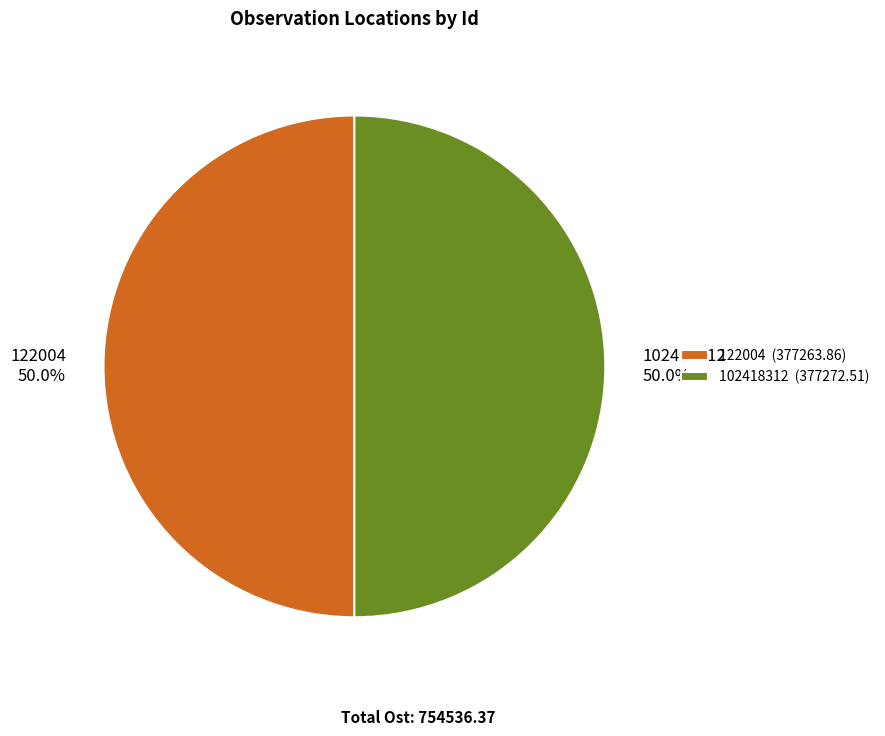

What is the ratio of the value at 122004 to the value at 102418312?

1.0